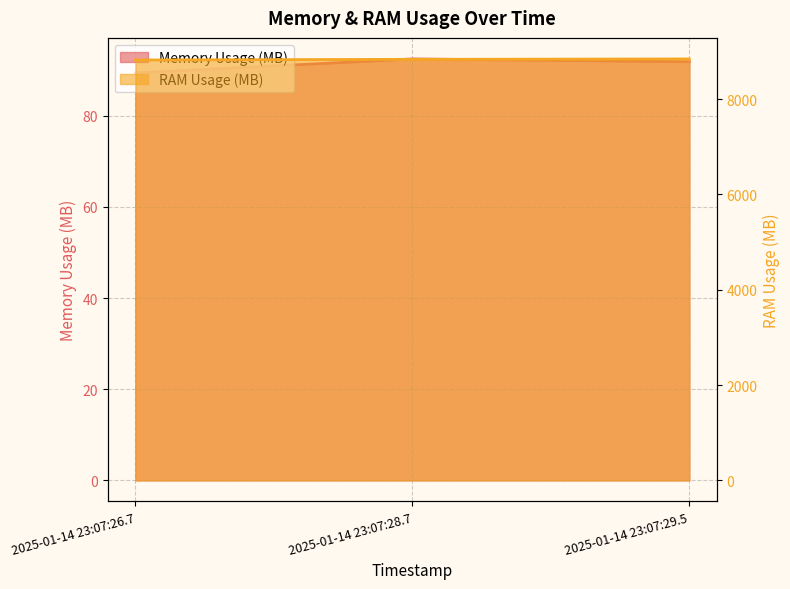

List the labels in order of RAM Usage (MB) value, smallest first.

2025-01-14 23:07:26.7, 2025-01-14 23:07:28.7, 2025-01-14 23:07:29.5